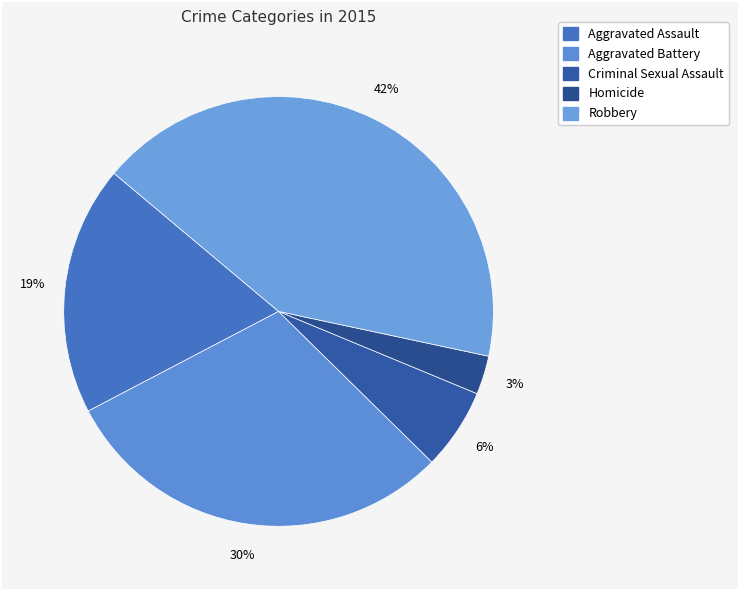

Count the number of slices in the pie.

5